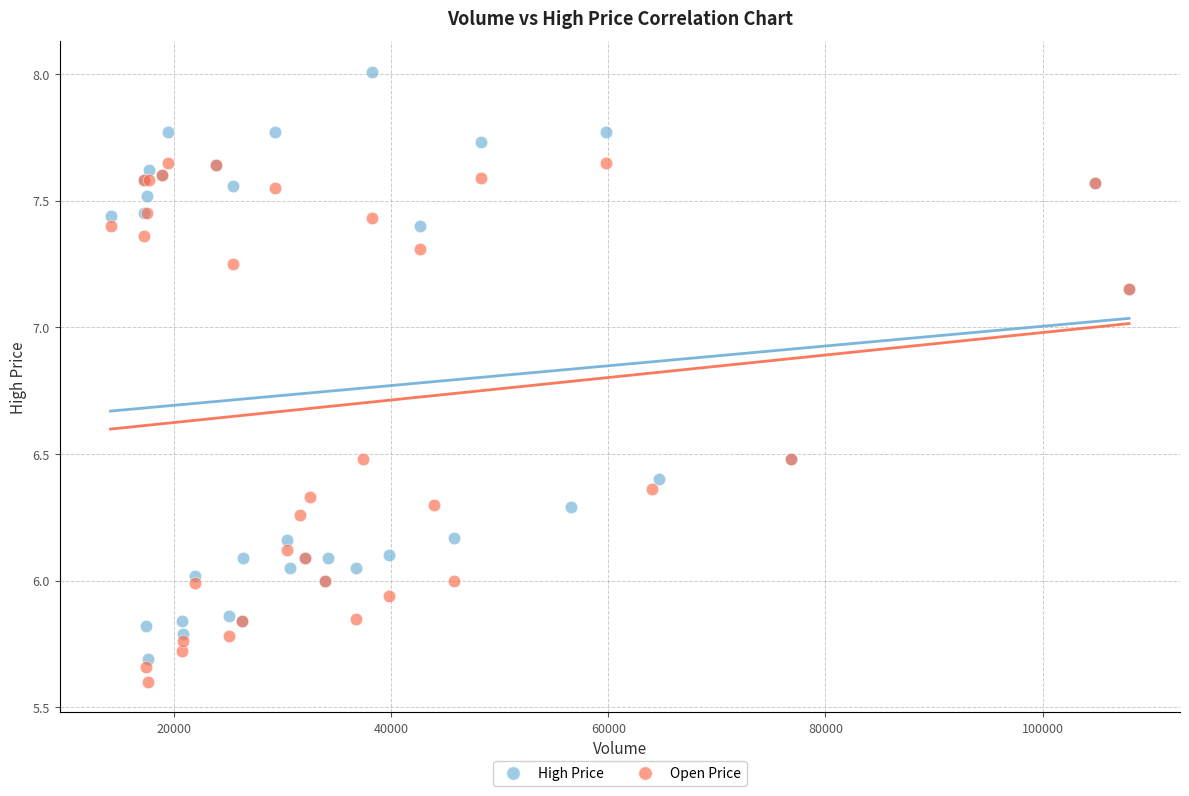

Which series reaches the minimum Y coordinate?

Open Price